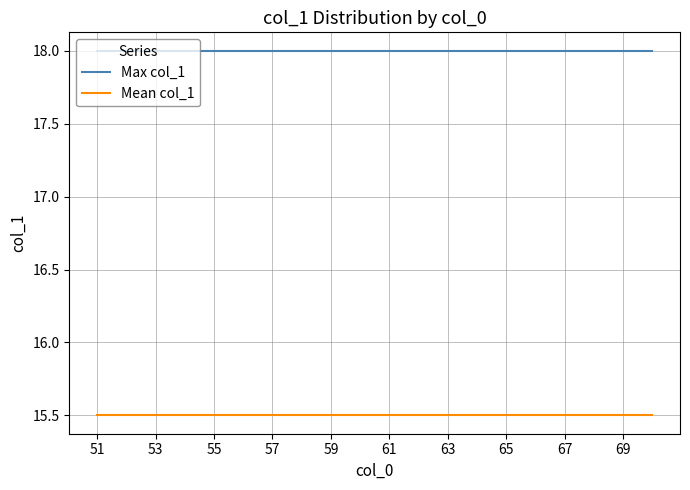

List the series in order of their peak value, lowest first.

Mean col_1, Max col_1